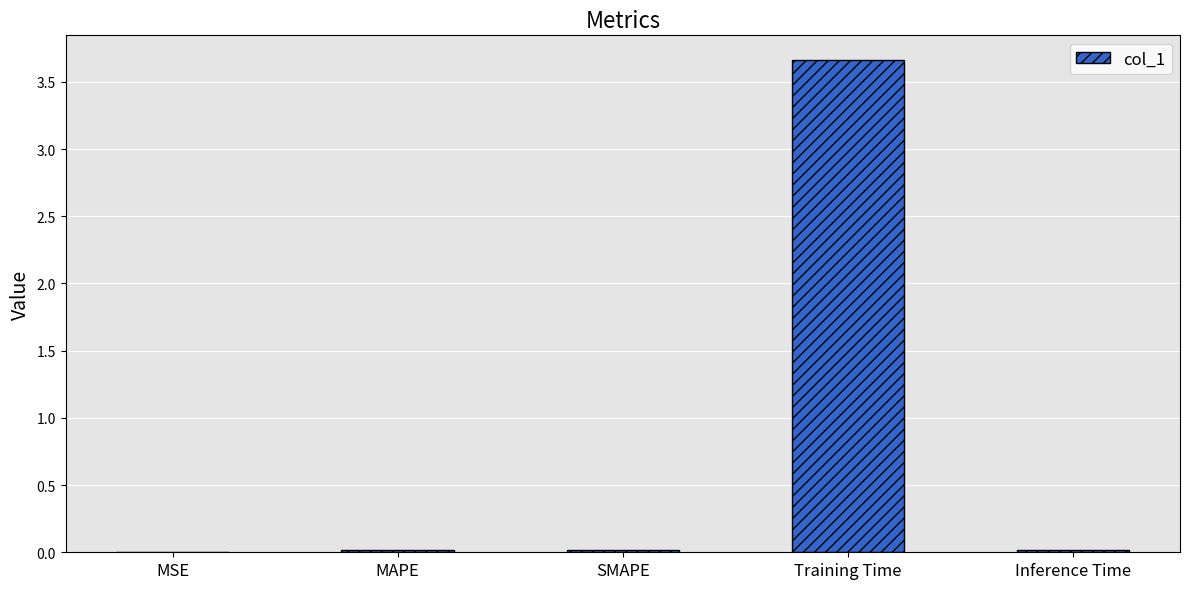

What is the greatest value displayed?

3.7